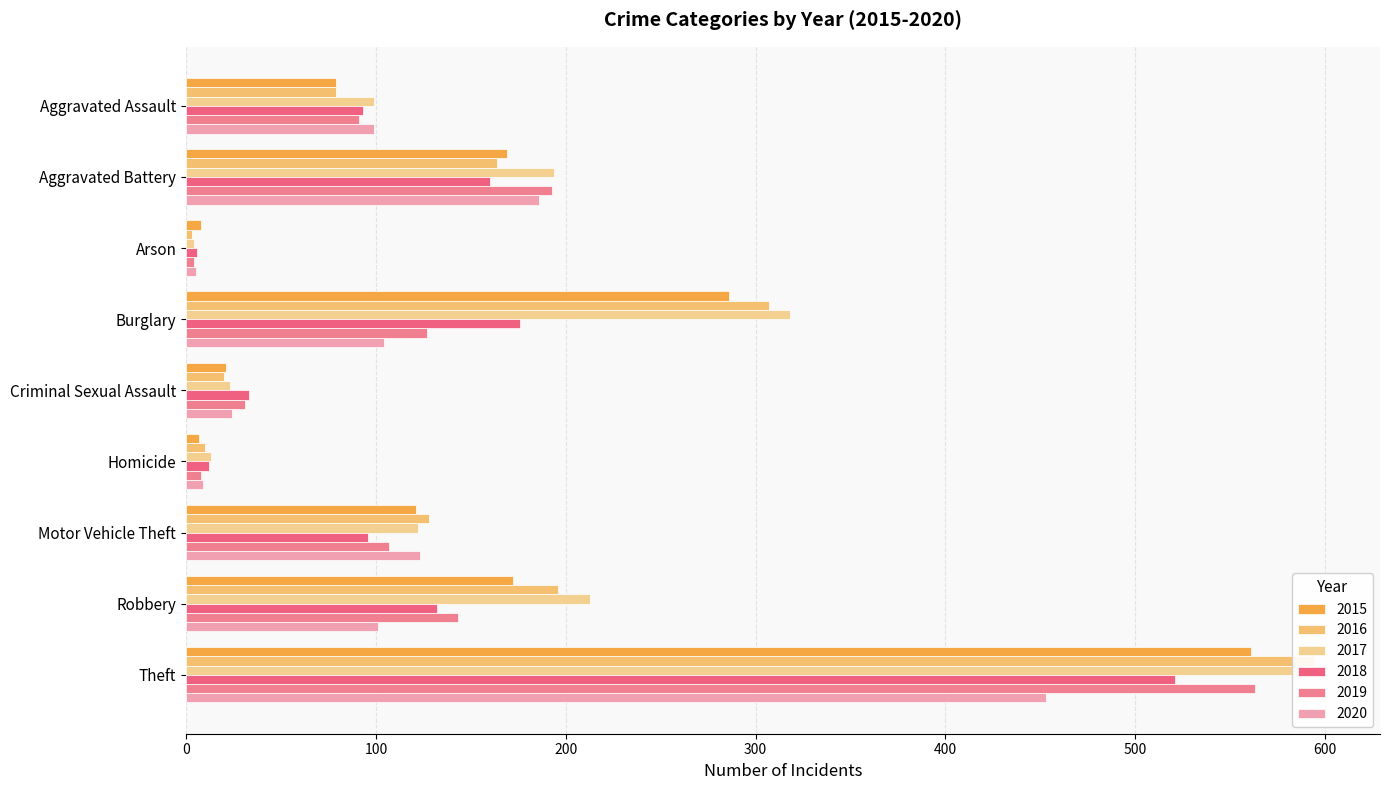

List the labels in order of 2016 value, smallest first.

Arson, Homicide, Criminal Sexual Assault, Aggravated Assault, Motor Vehicle Theft, Aggravated Battery, Robbery, Burglary, Theft